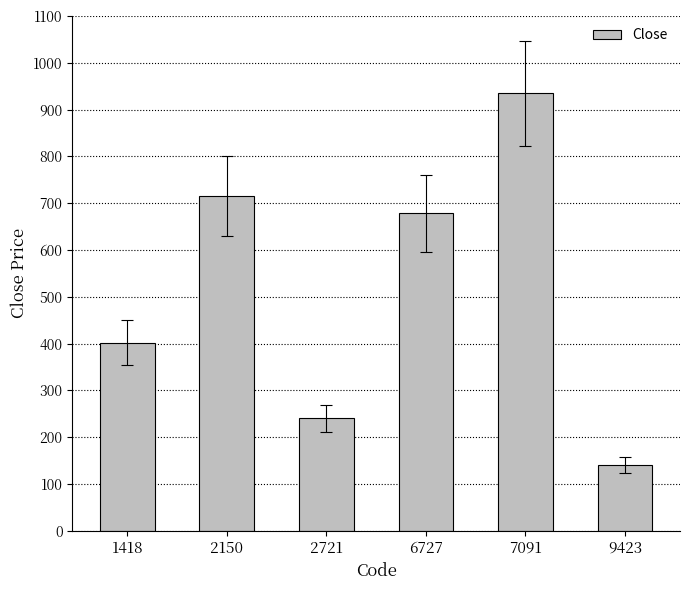

Where is the data nearest to the value 537?

1418